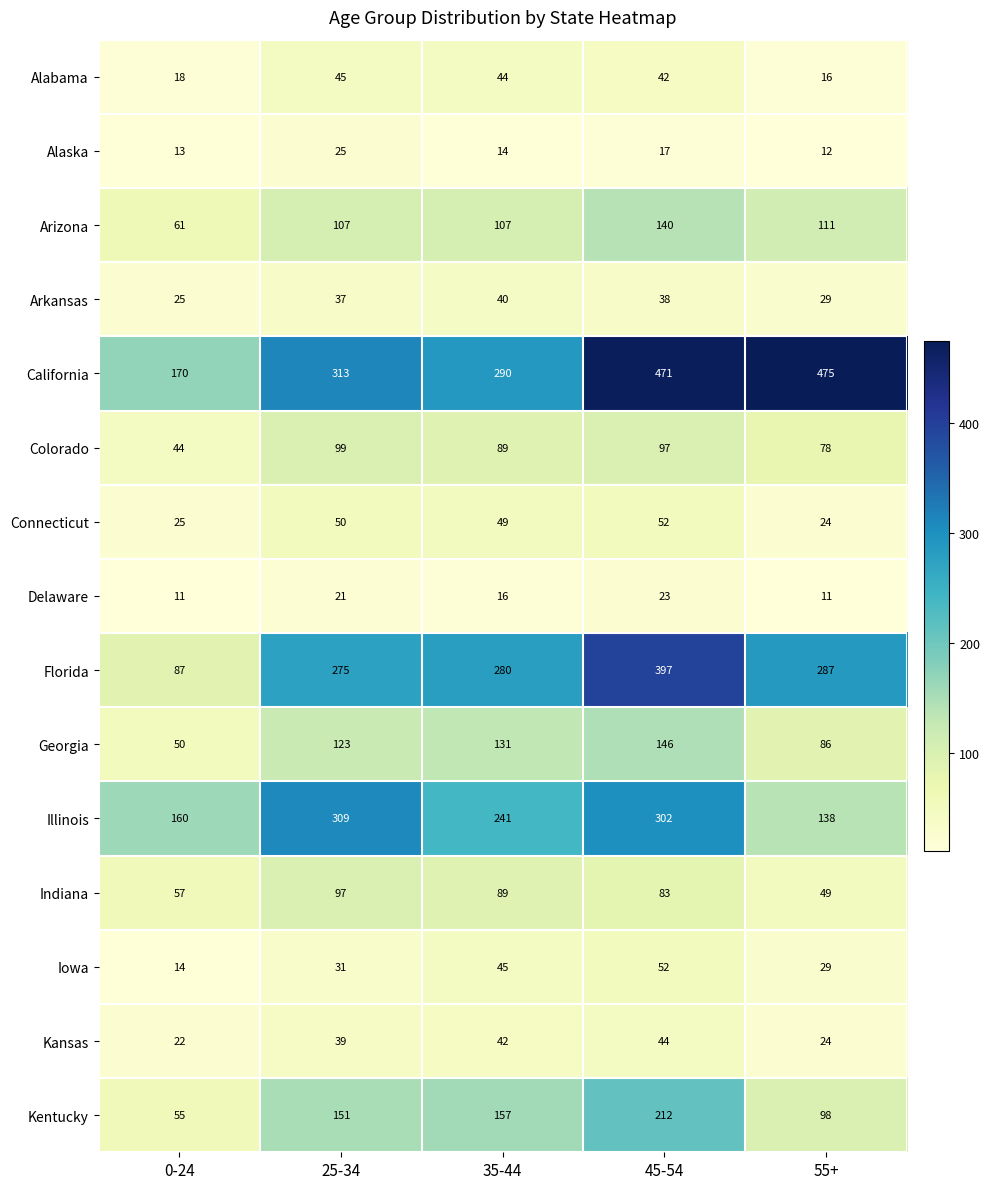

How many values in the Colorado series are below 89?

2